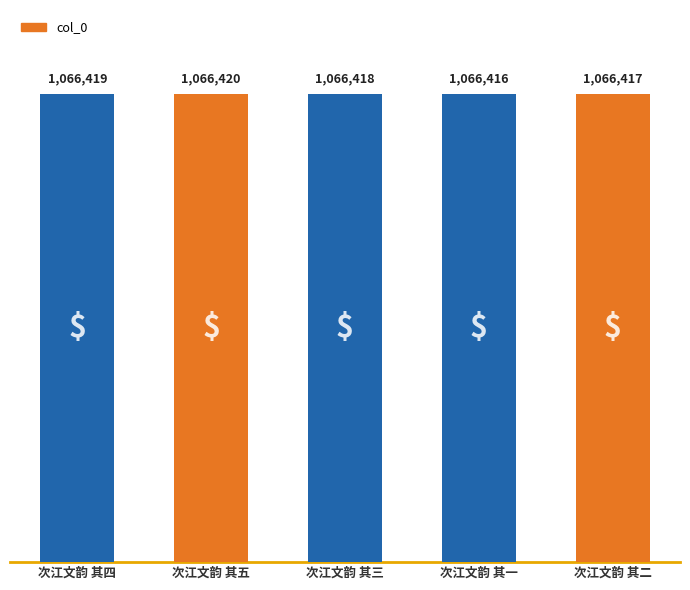

What is the difference between the maximum and minimum values?

4